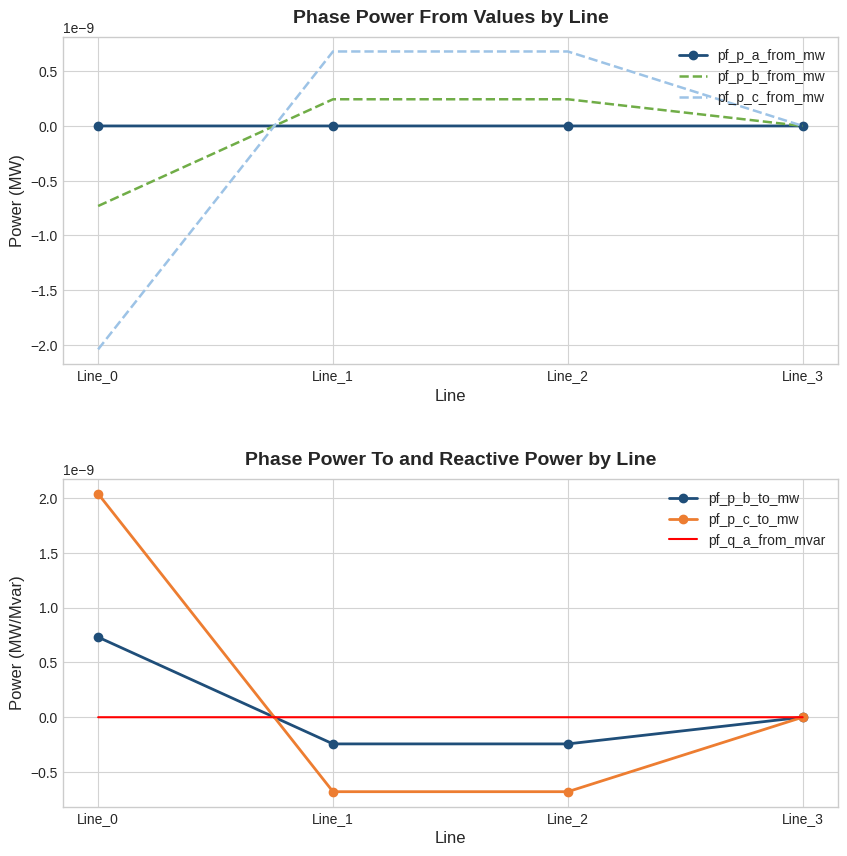

The pf_p_b_to_mw series shows -0.0 at Line_2. True or false?

False